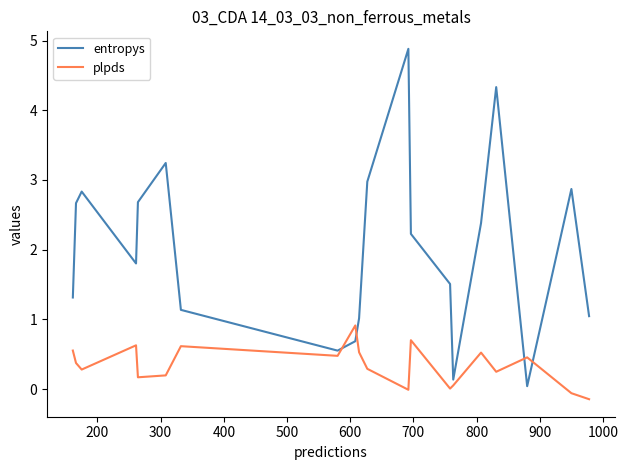

Rank the series by their average value, from highest to lowest.

entropys, plpds